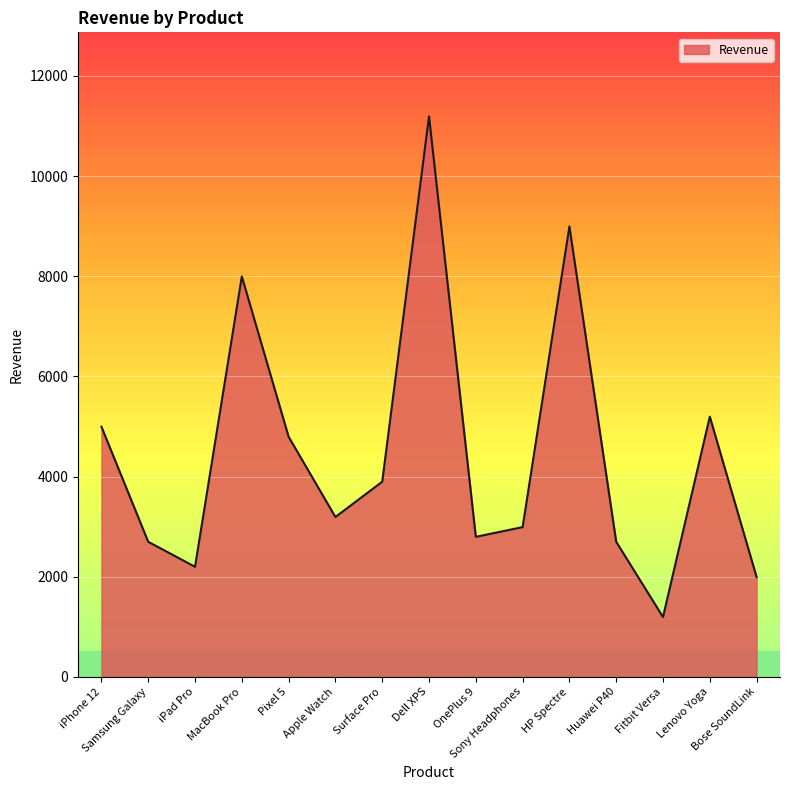

Reading left to right, list all the values displayed in this chart.

iPhone 12=4995	Samsung Galaxy=2697	iPad Pro=2198	MacBook Pro=7996	Pixel 5=4794	Apple Watch=3192	Surface Pro=3897	Dell XPS=11193	OnePlus 9=2796	Sony Headphones=2990	HP Spectre=8995	Huawei P40=2697	Fitbit Versa=1194	Lenovo Yoga=5196	Bose SoundLink=1992